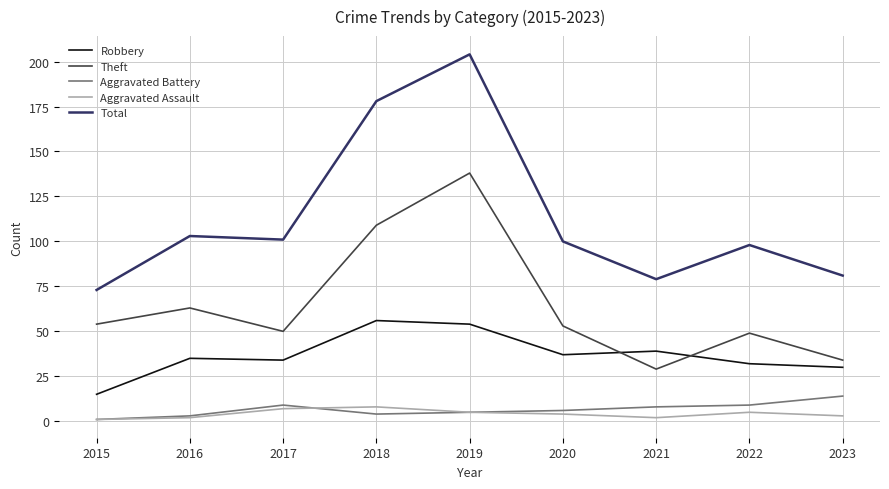

Does the chart display data point markers on the line(s)?

No